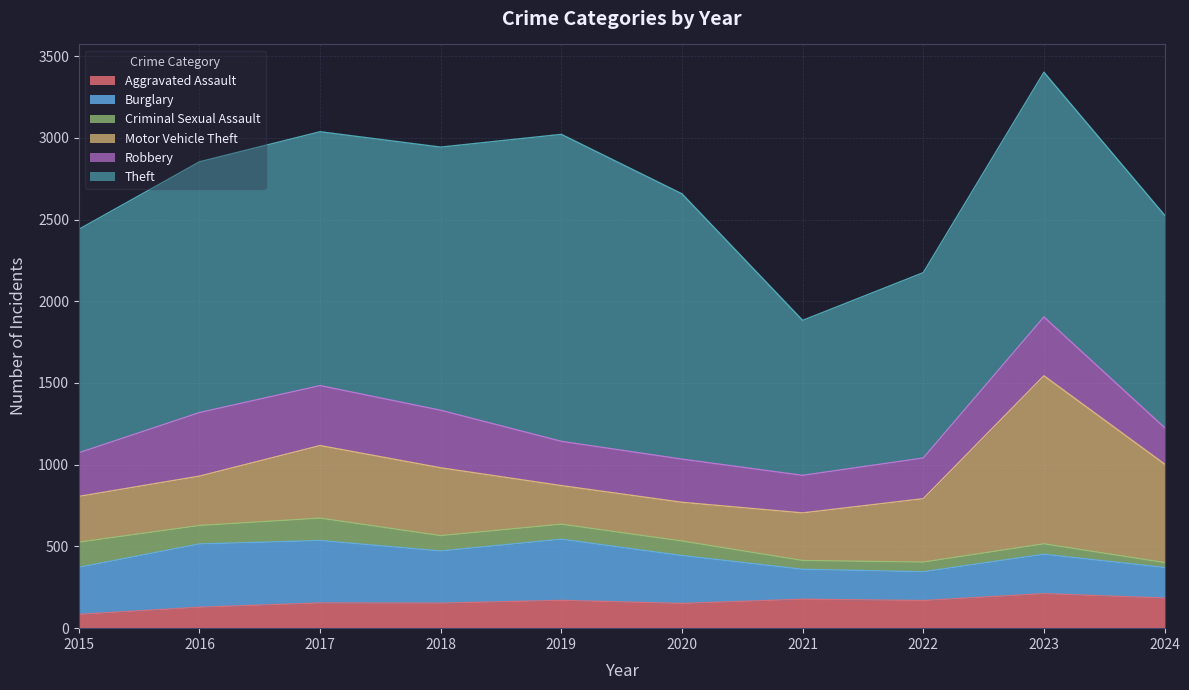

Rank the categories by Burglary value from highest to lowest.

2016, 2017, 2019, 2018, 2020, 2015, 2023, 2024, 2021, 2022